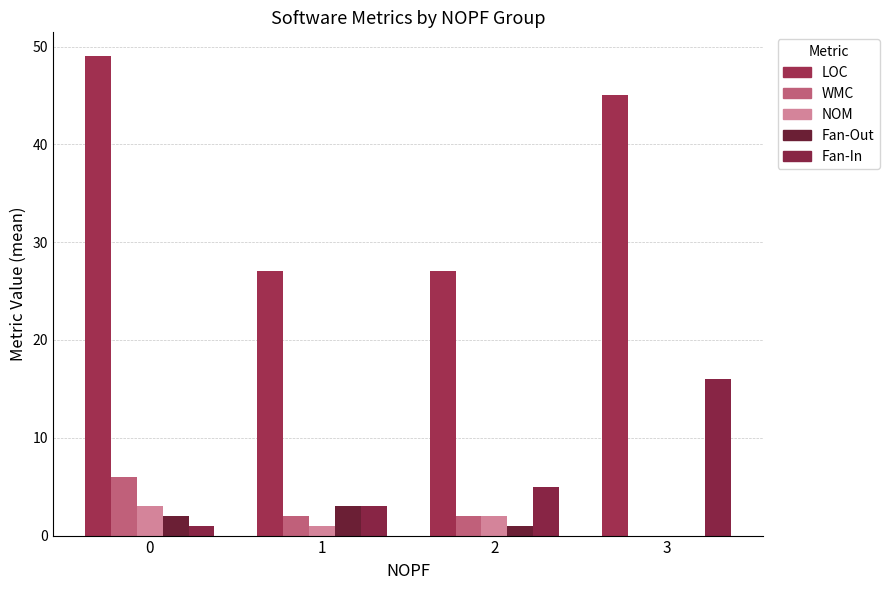

Reading right to left, transcribe all the data shown in this chart.

LOC: 3=45	2=27	1=27	0=49
WMC: 3=0	2=2	1=2	0=6
NOM: 3=0	2=2	1=1	0=3
Fan-Out: 3=0	2=1	1=3	0=2
Fan-In: 3=16	2=5	1=3	0=1